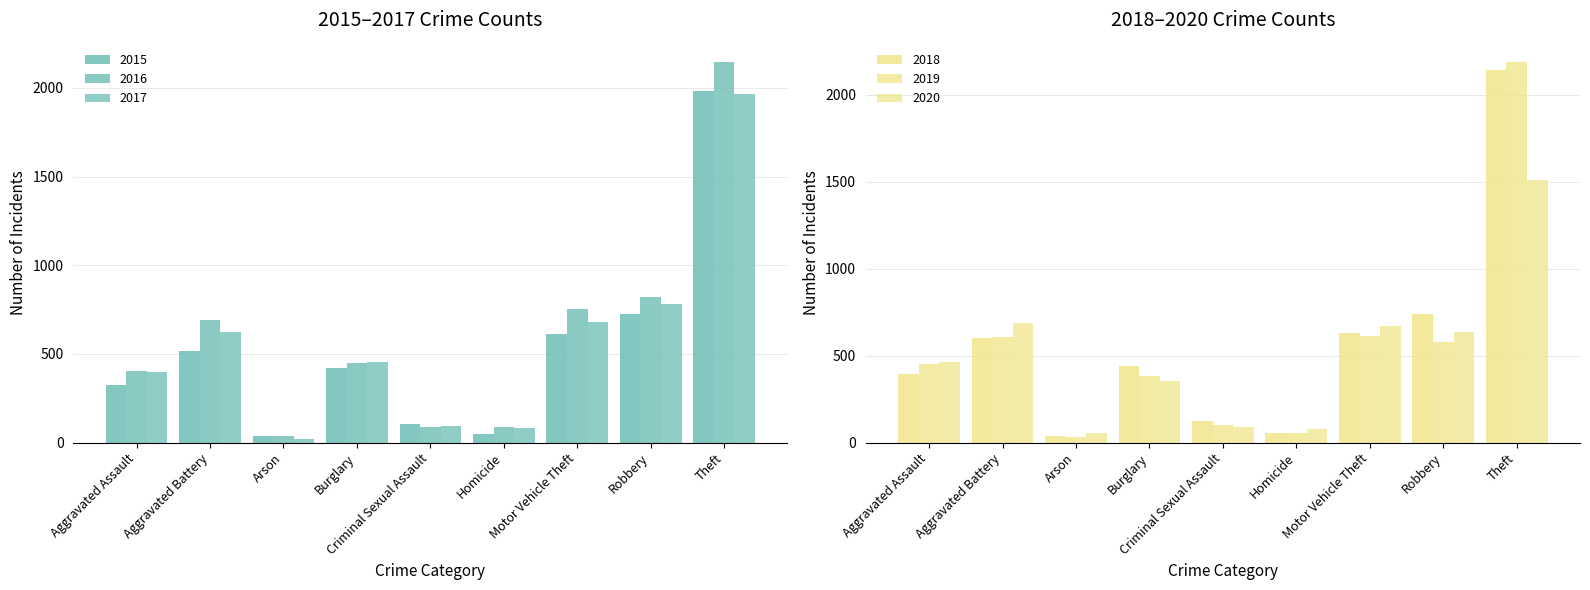

Rank the series by their maximum value, from highest to lowest.

2019, 2016, 2018, 2015, 2017, 2020